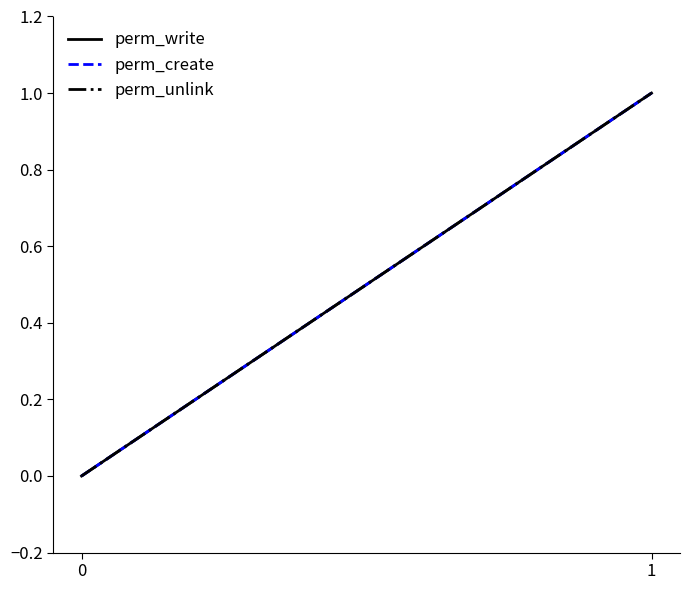

Is it true that perm_create equals 1 at 1?

True